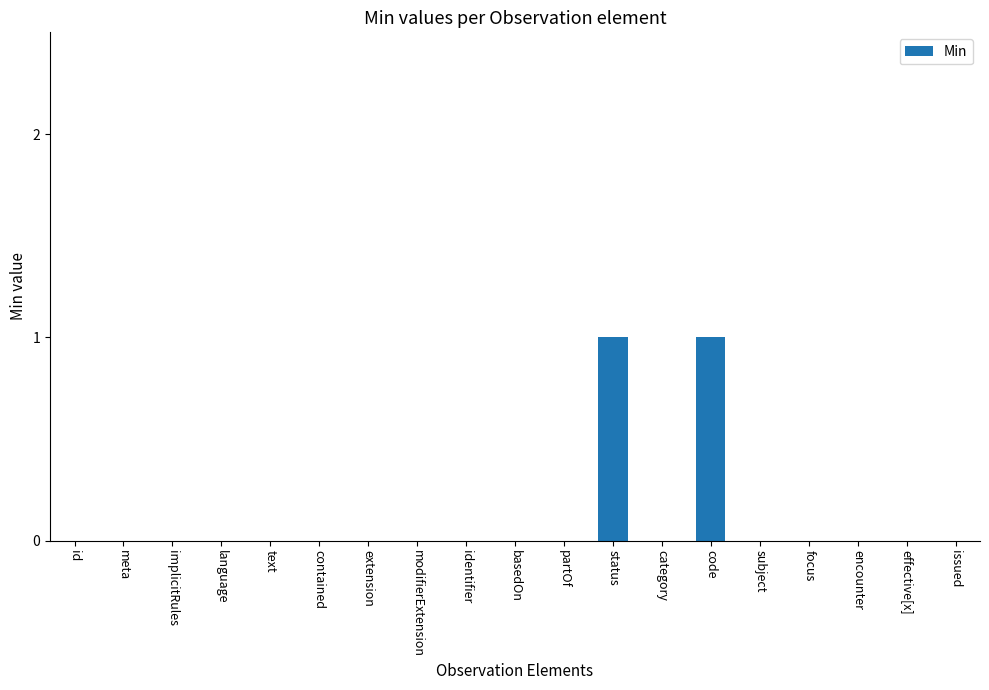

How many data points does each series have?

19